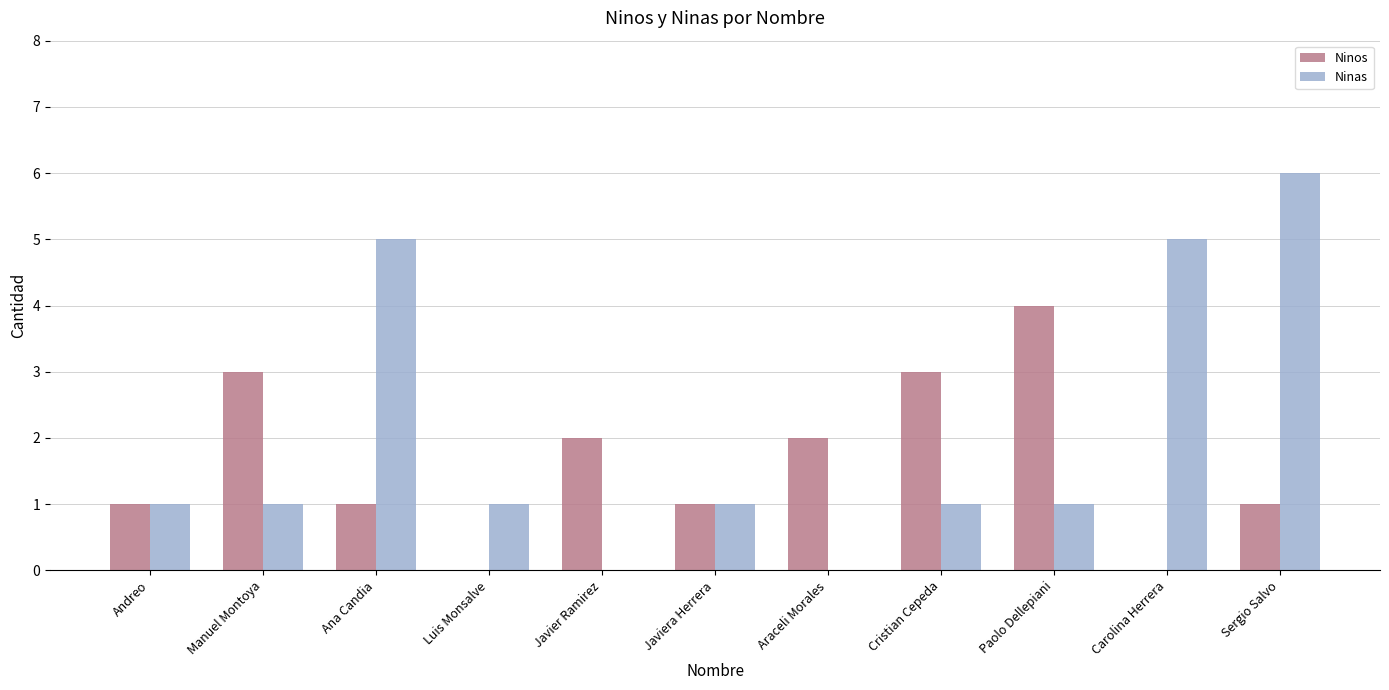

What are all the series names shown in the legend?

Ninos, Ninas